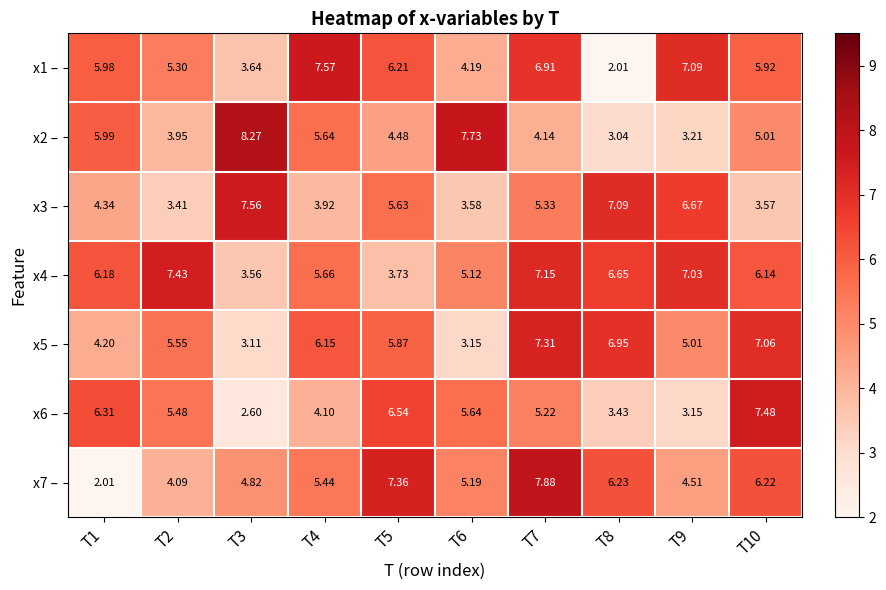

What is the minimum value shown in the chart?

2.0